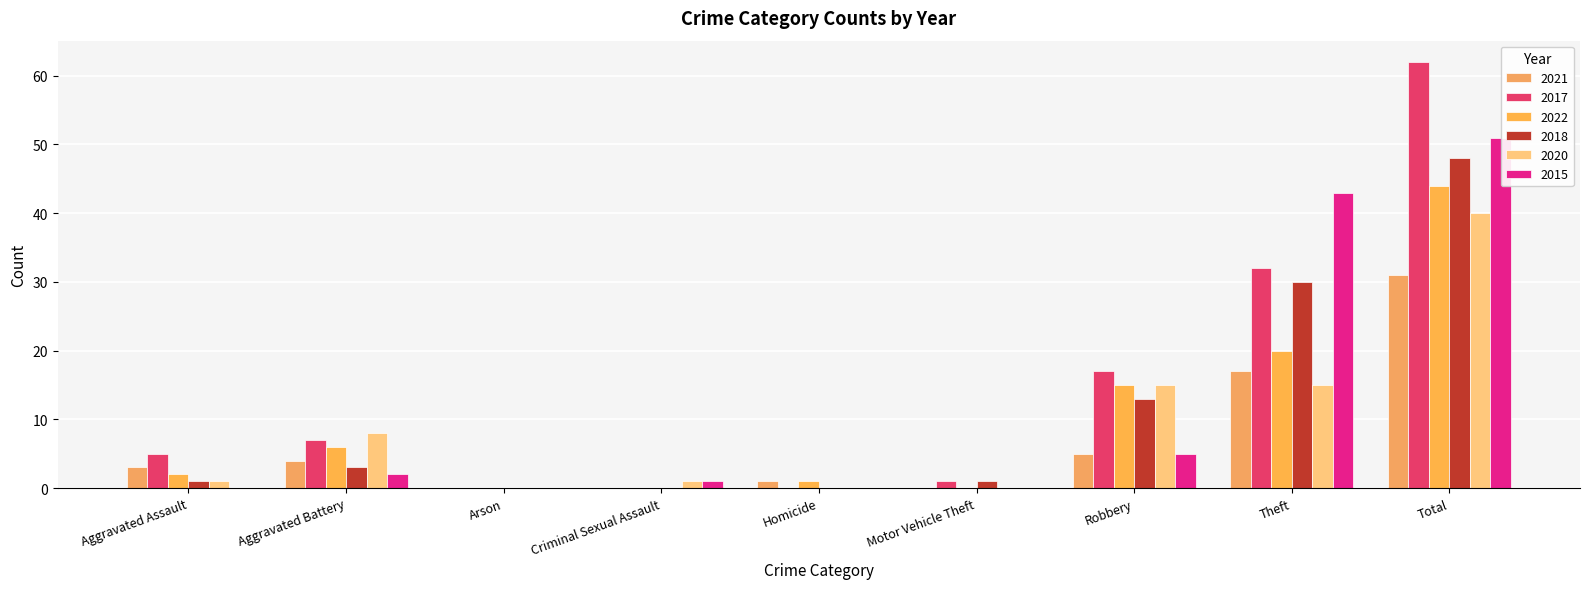

What are all the series names shown in the legend?

2021, 2017, 2022, 2018, 2020, 2015